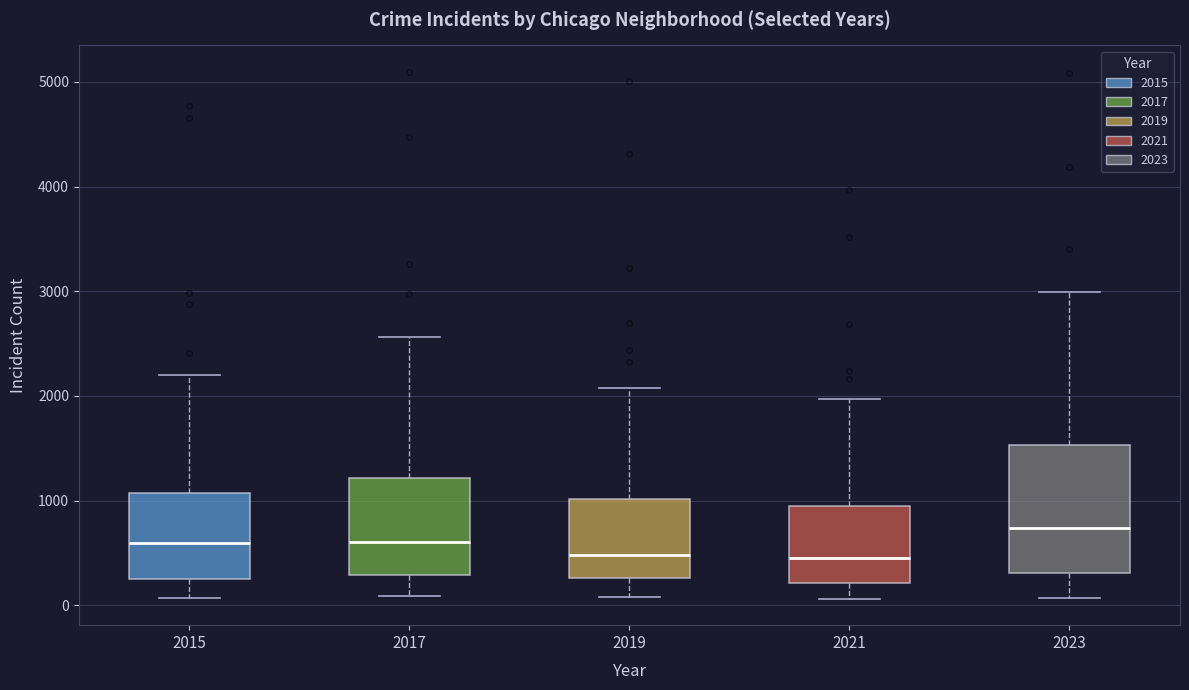

Reading left to right, transcribe this box plot: for each box, give where its median line is, the range the box spans, and where its two whiskers end, as read against the y-axis. The values are not printed on the chart, so give them approximately, as read against the axis.

2015: median 600, box 300 to 1100, whiskers 100 to 2200
2017: median 600, box 300 to 1200, whiskers 100 to 2600
2019: median 500, box 300 to 1000, whiskers 100 to 2100
2021: median 500, box 200 to 900, whiskers 100 to 2000
2023: median 700, box 300 to 1500, whiskers 100 to 3000